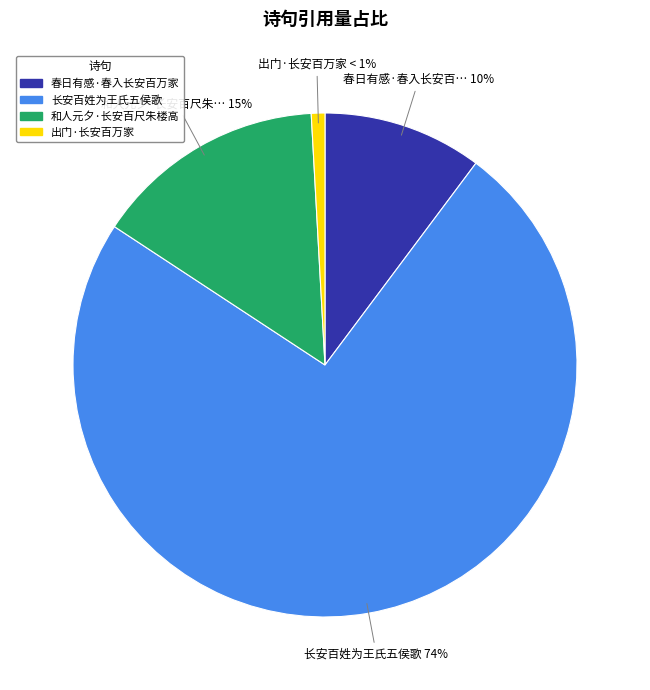

Does any single category account for the majority?

Yes